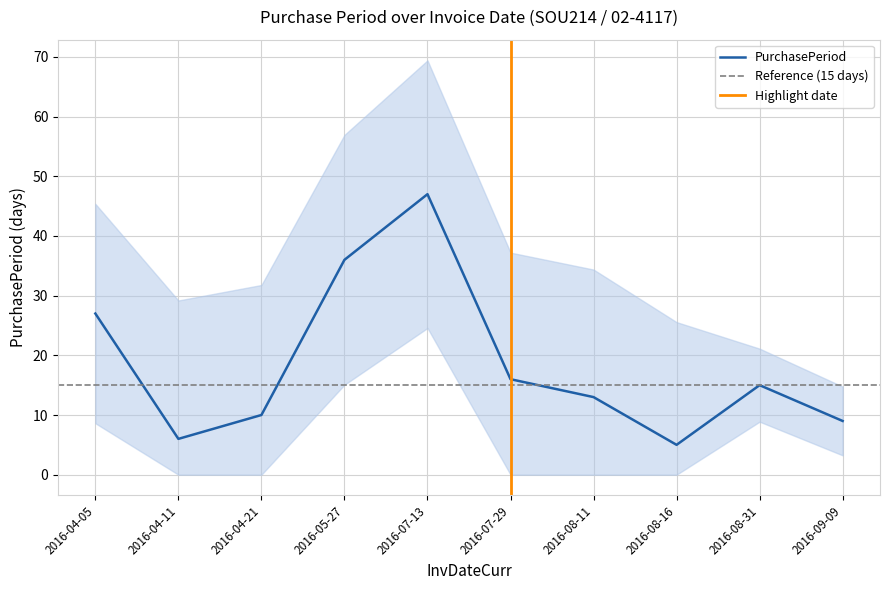

The value at 2016-07-29 is 29. True or false?

False